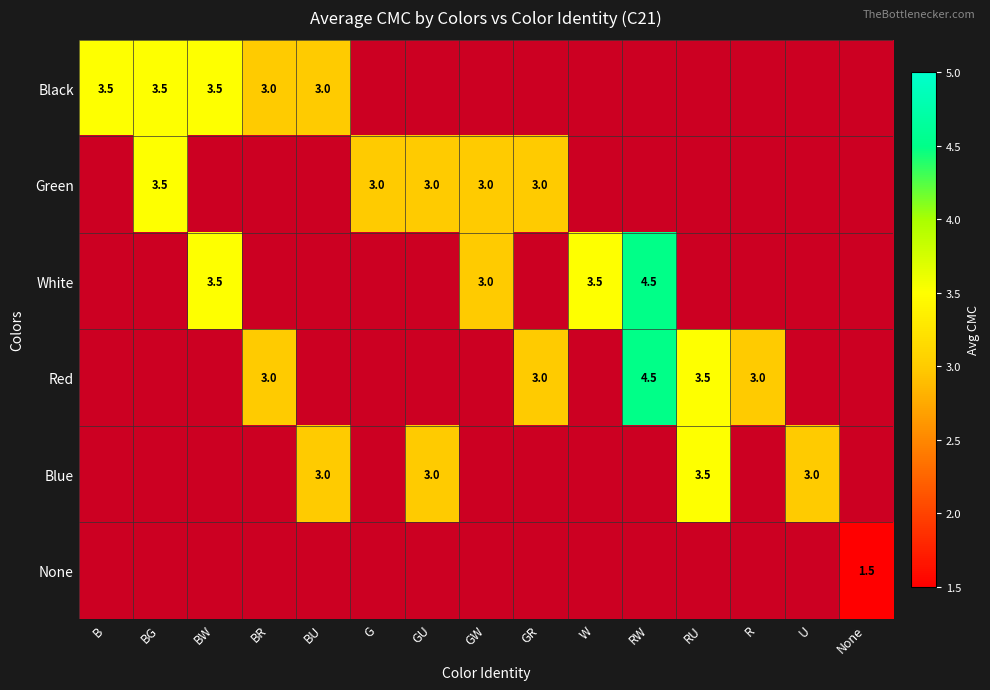

At how many categories does at least one series exceed 0?

15